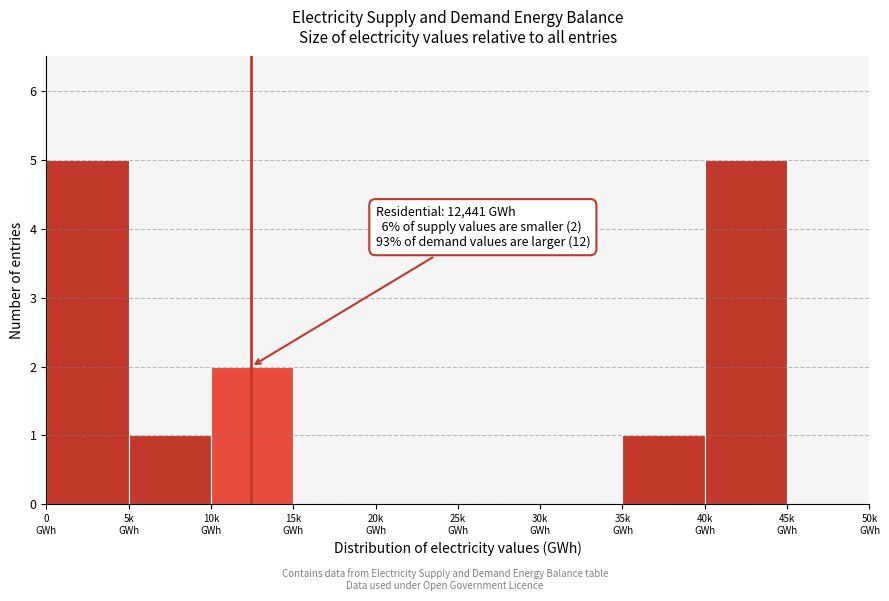

What is the sum of all values?

14